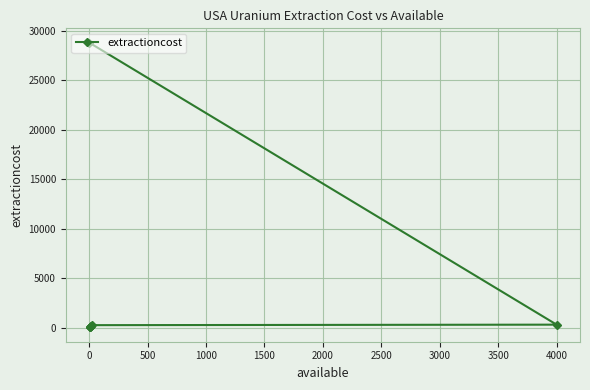

What is the difference between the maximum and minimum values?

28785